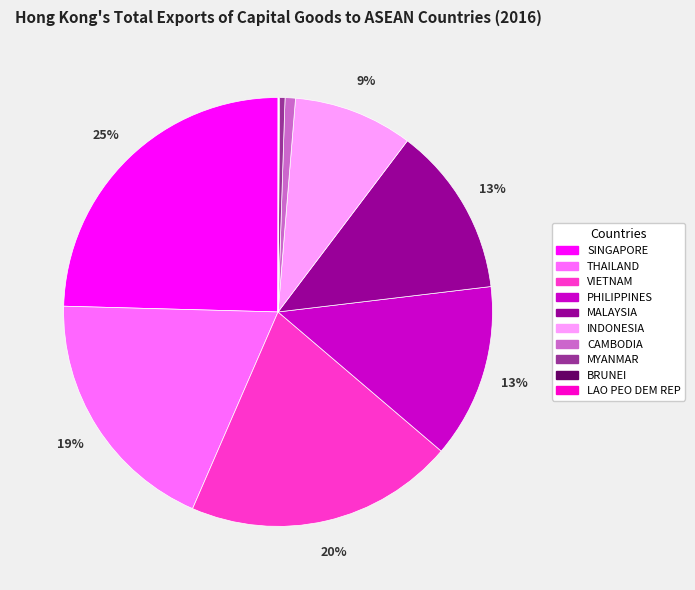

Which category has the biggest portion of the pie?

SINGAPORE